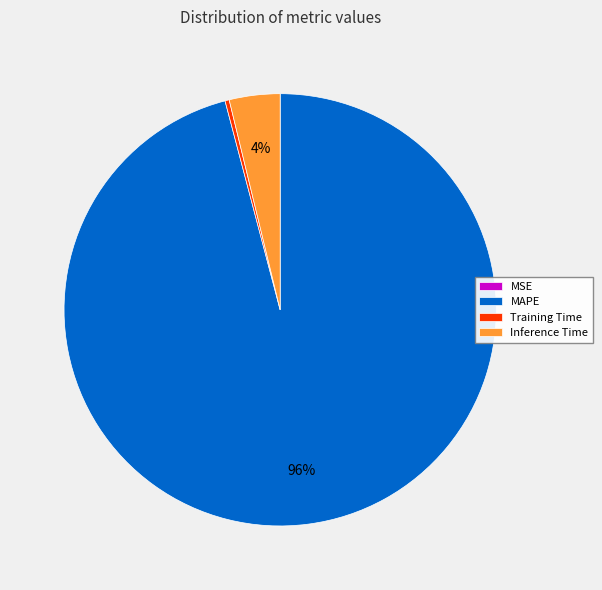

Which has a higher value, MAPE or Inference Time?

MAPE